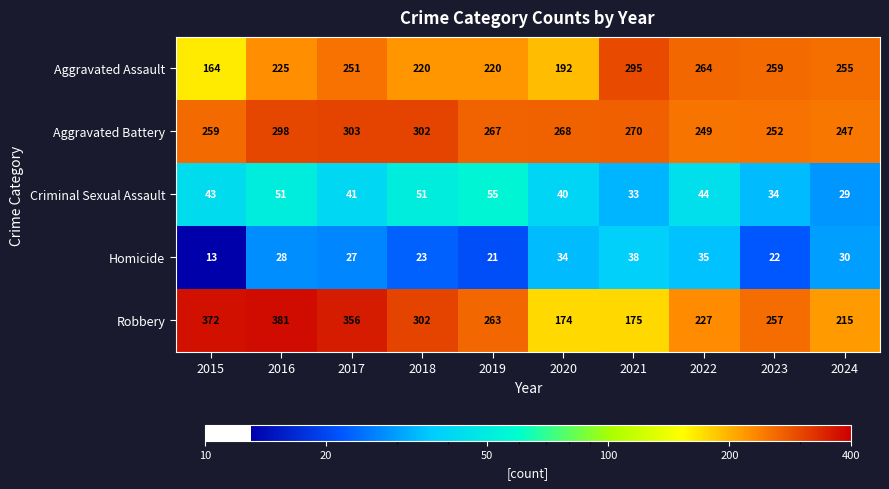

Where does the Aggravated Battery series first go above 268?

2016